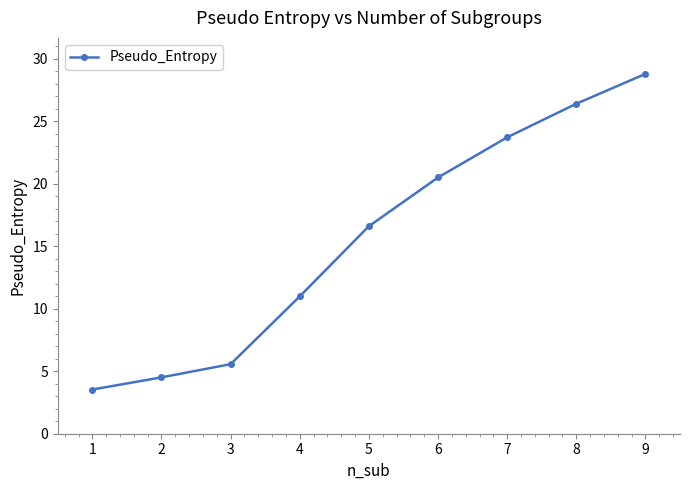

What is the difference between the second highest and minimum values?

22.9